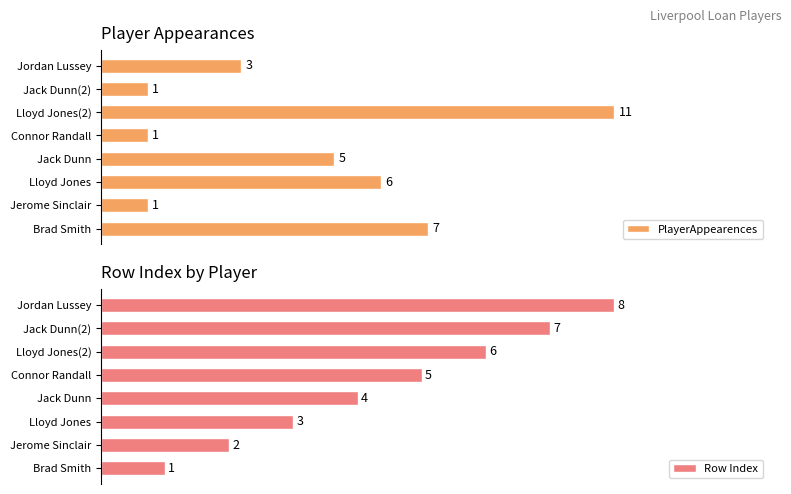

How many groups of bars are there?

8